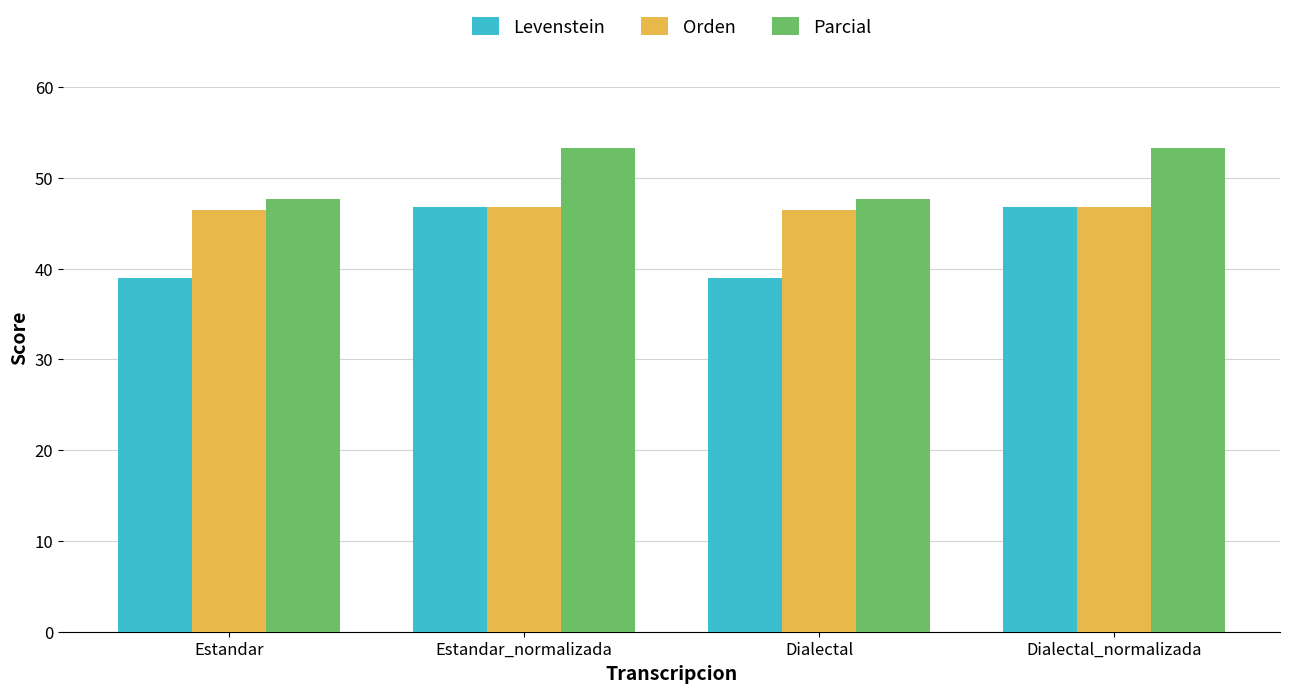

Which series has the largest total across all categories?

Parcial